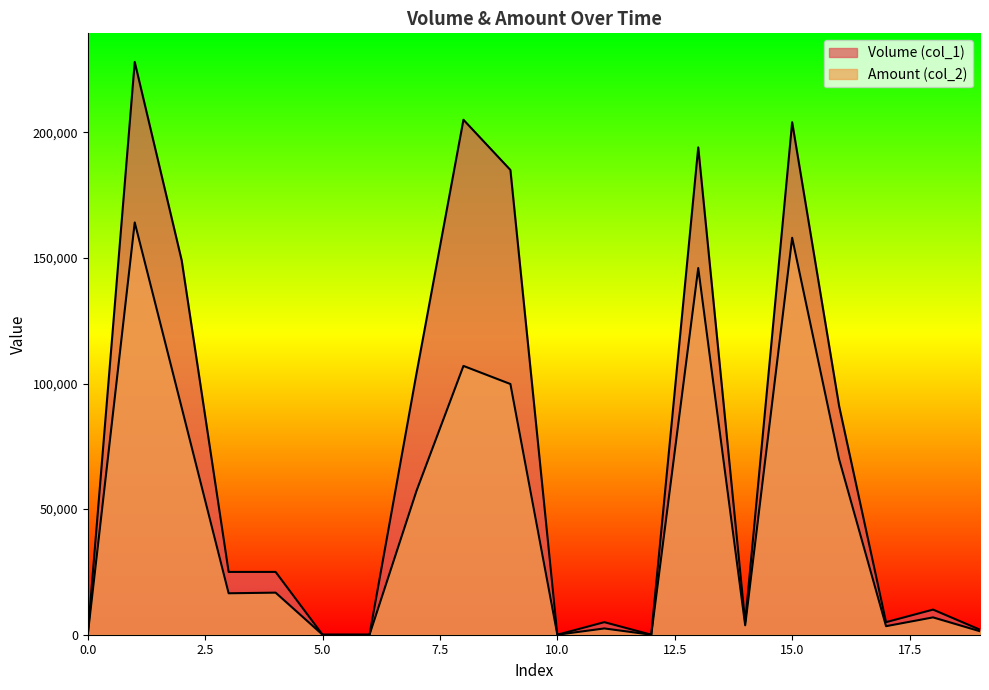

Does the chart have visible grid lines?

No